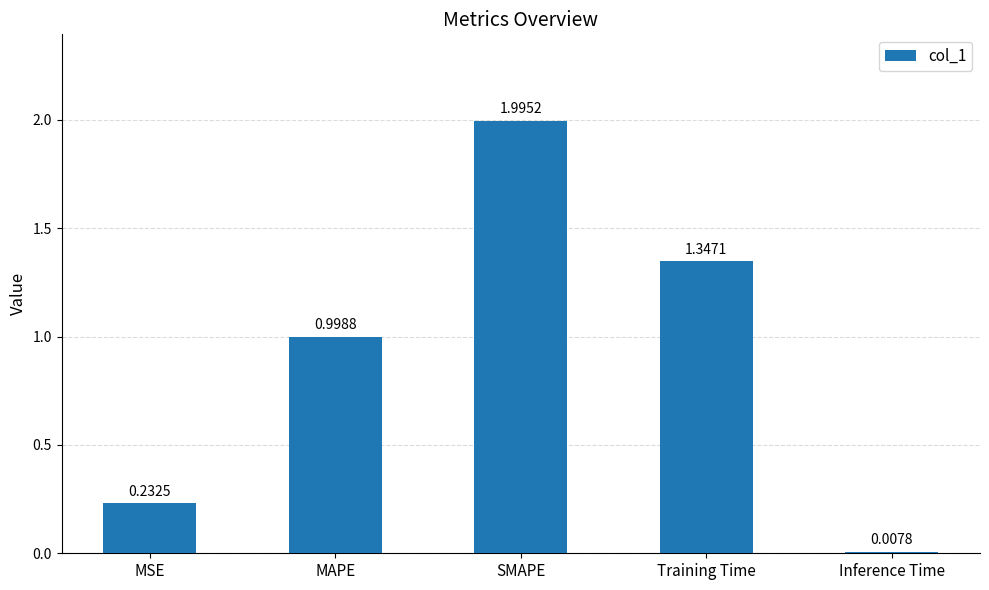

What is the change in value from MAPE to Inference Time?

-1.0